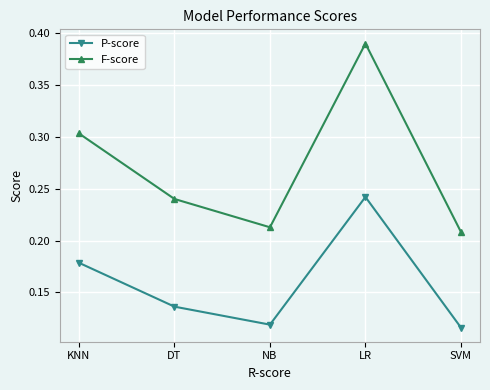

True or false: F-score and P-score intersect in this chart.

False